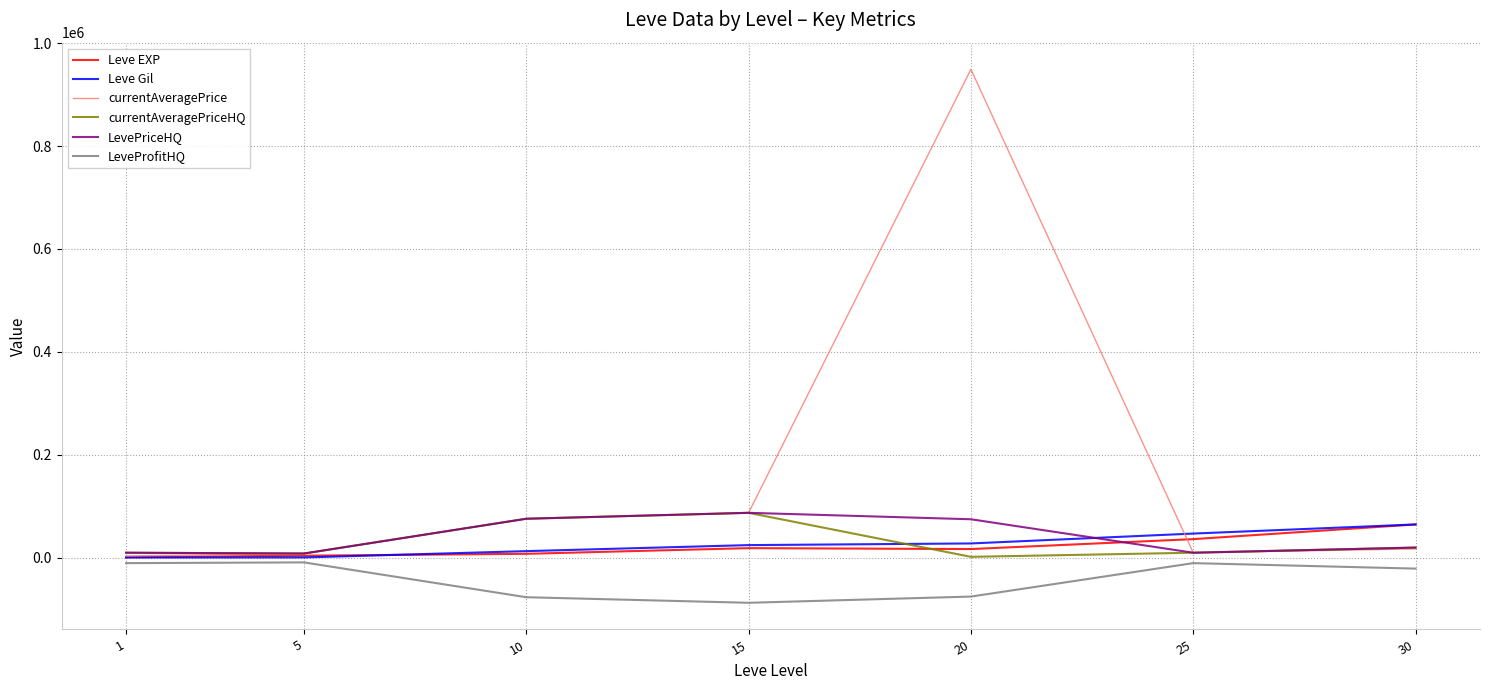

At which label is currentAveragePrice closest to 476357?

15